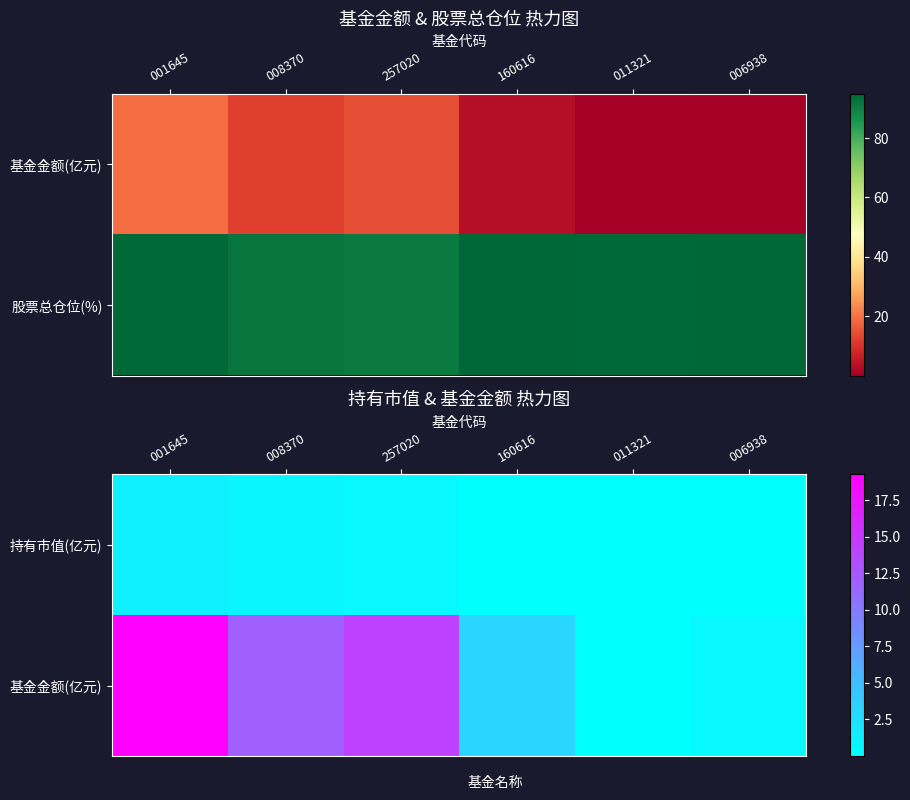

How many values in the 基金金额(亿元) series are below 11?

3